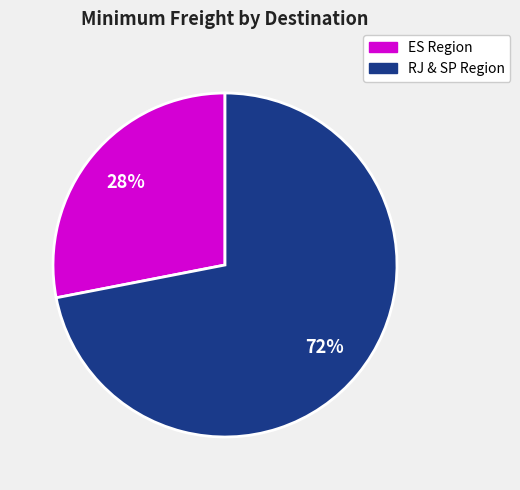

Which category has the biggest portion of the pie?

RJ & SP Region